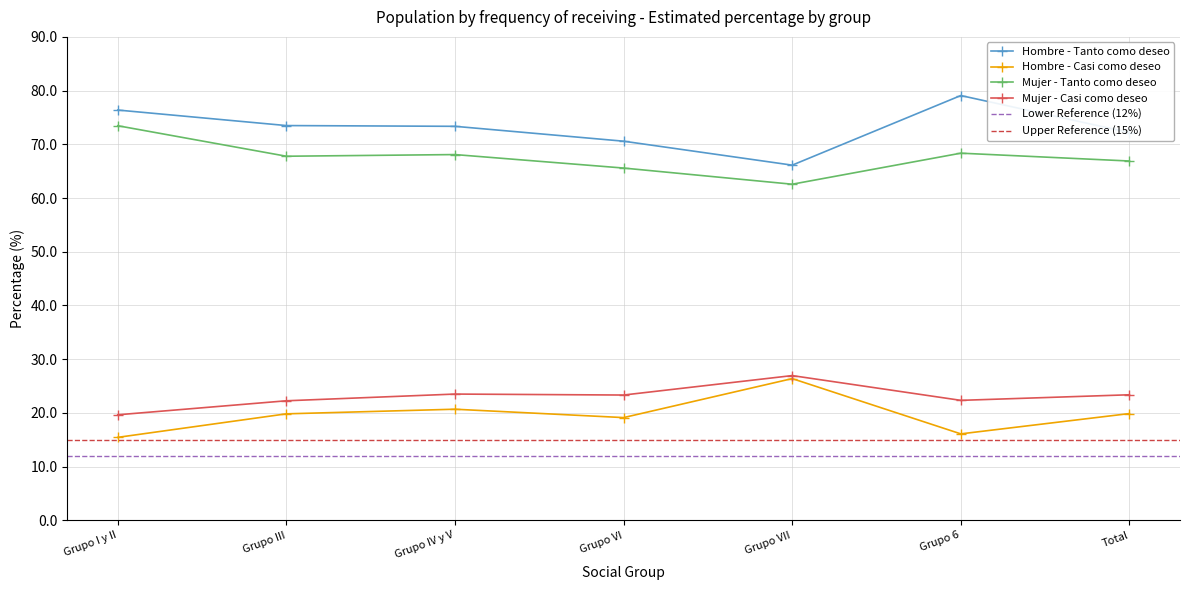

Where does the Mujer - Tanto como deseo series first go above 67?

Grupo I y II